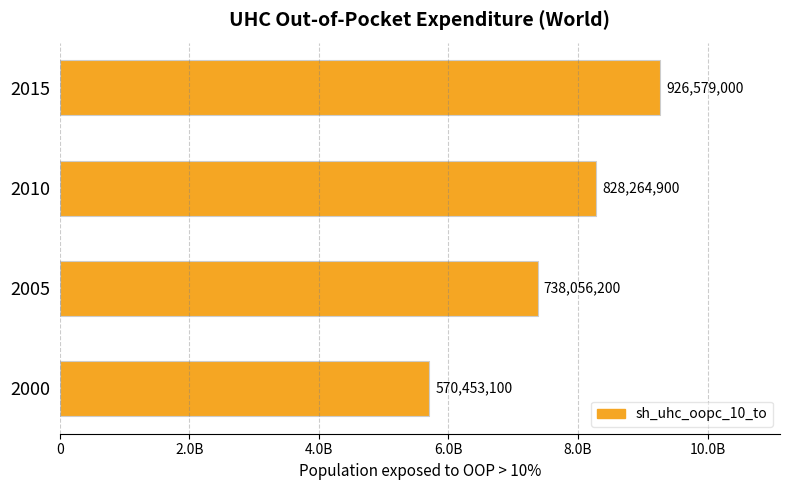

What is the minimum value shown in the chart?

570453100